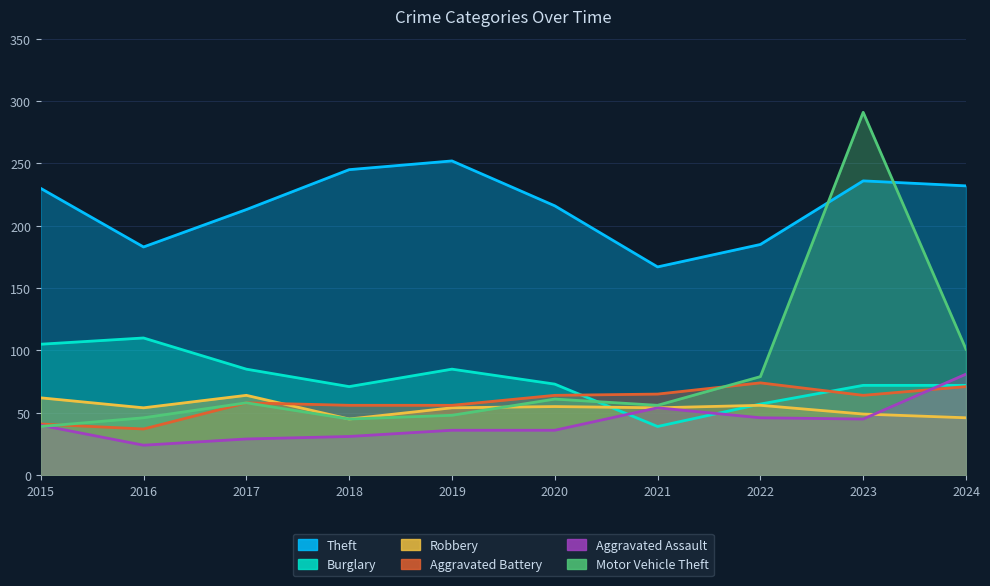

How many interior local valleys does the Motor Vehicle Theft series have?

2